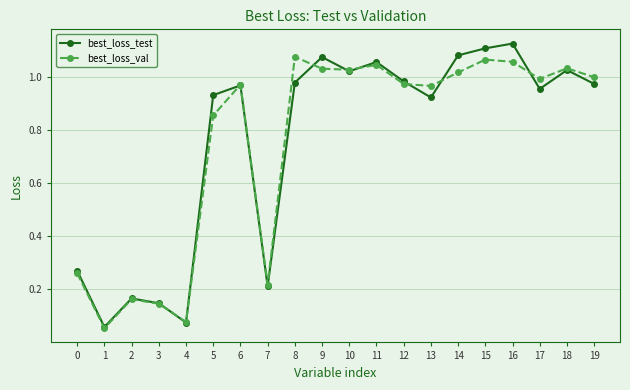

True or false: best_loss_val has more than 1 points higher than both neighbors.

True